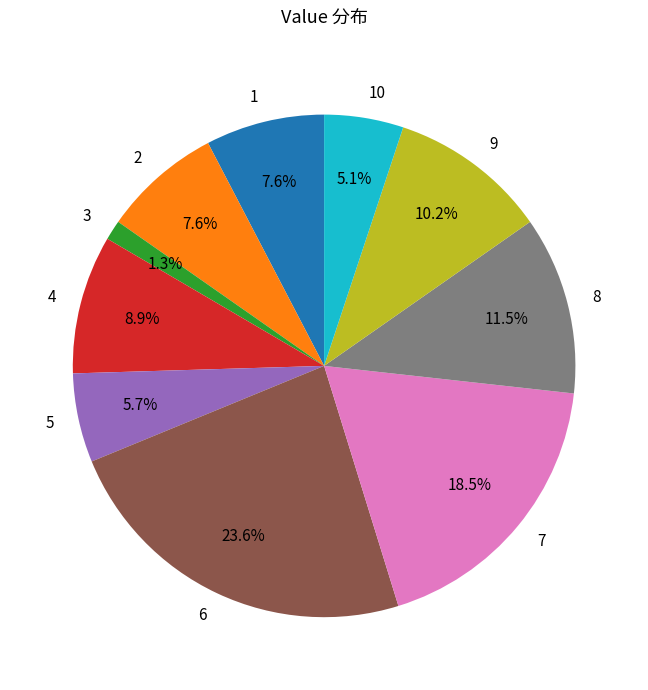

Is the sum of 6 and 2 greater than half?

No